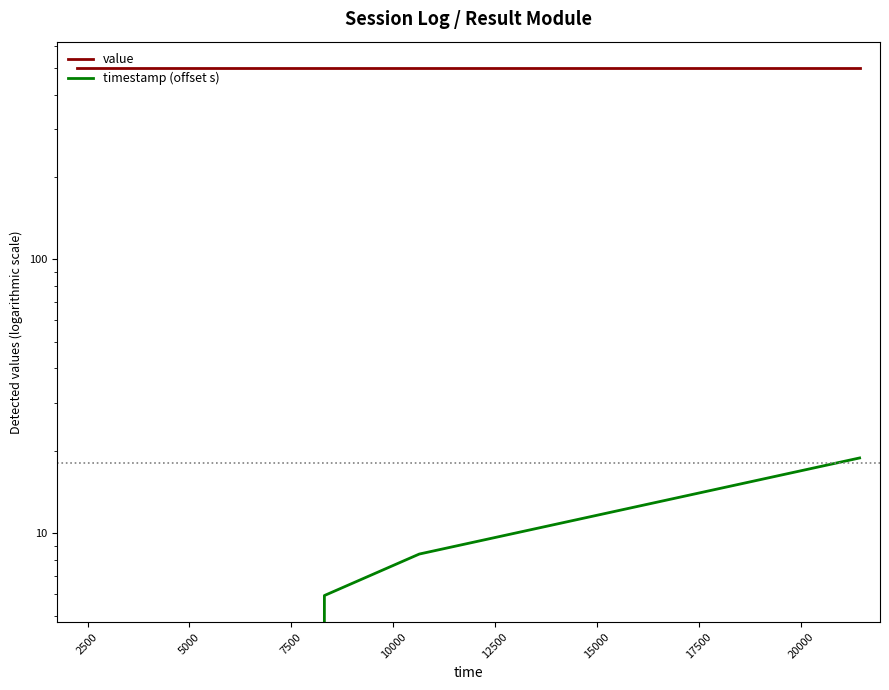

Which series has the largest total across all categories?

value